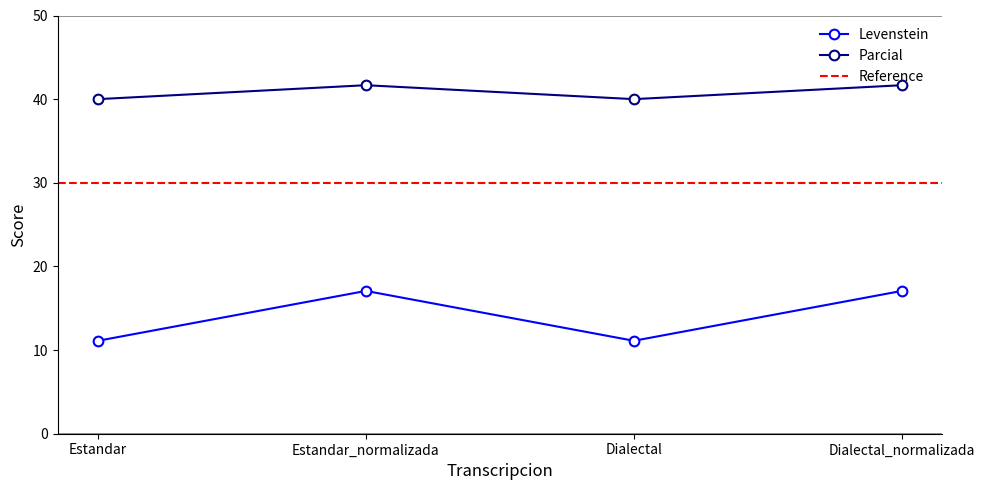

Which series has the widest spread of values?

Parcial